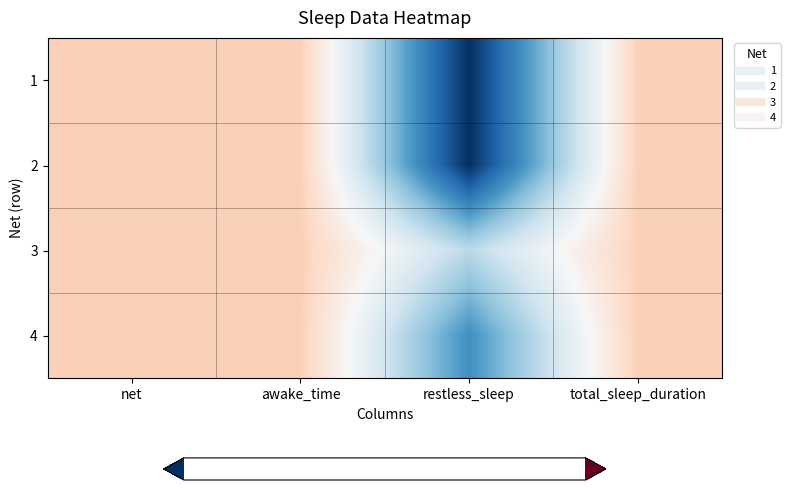

Reading left to right, list all the values displayed in this chart.

1: net=0.2	awake_time=0.2	restless_sleep=-0.7	total_sleep_duration=0.2
2: net=0.2	awake_time=0.2	restless_sleep=-0.7	total_sleep_duration=0.2
3: net=0.2	awake_time=0.2	restless_sleep=-0.2	total_sleep_duration=0.2
4: net=0.2	awake_time=0.2	restless_sleep=-0.4	total_sleep_duration=0.2